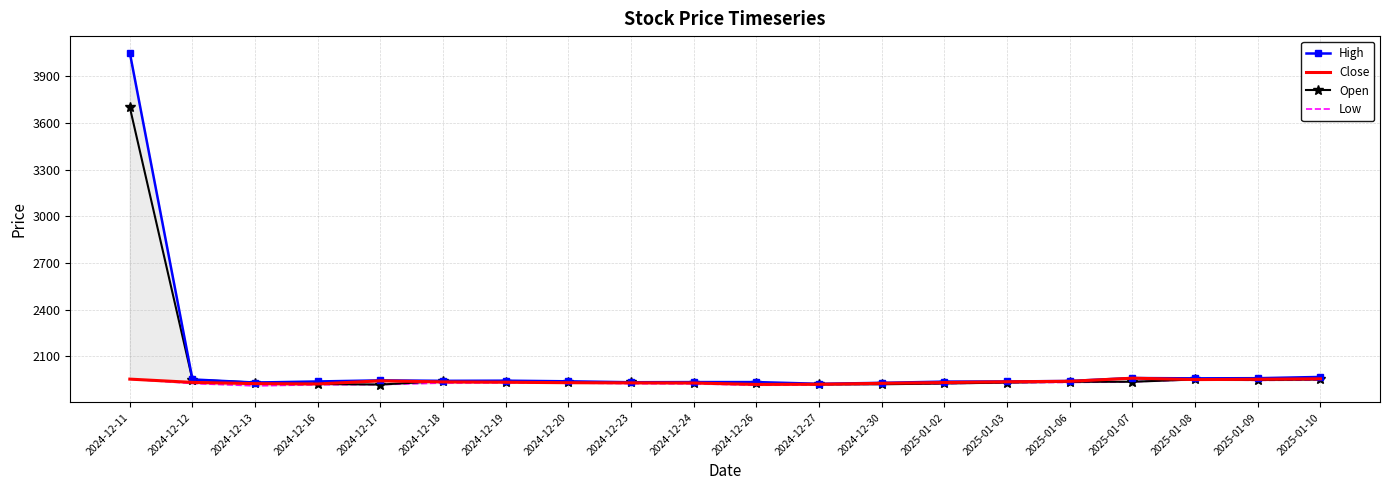

True or false: High and Open cross at least once.

False